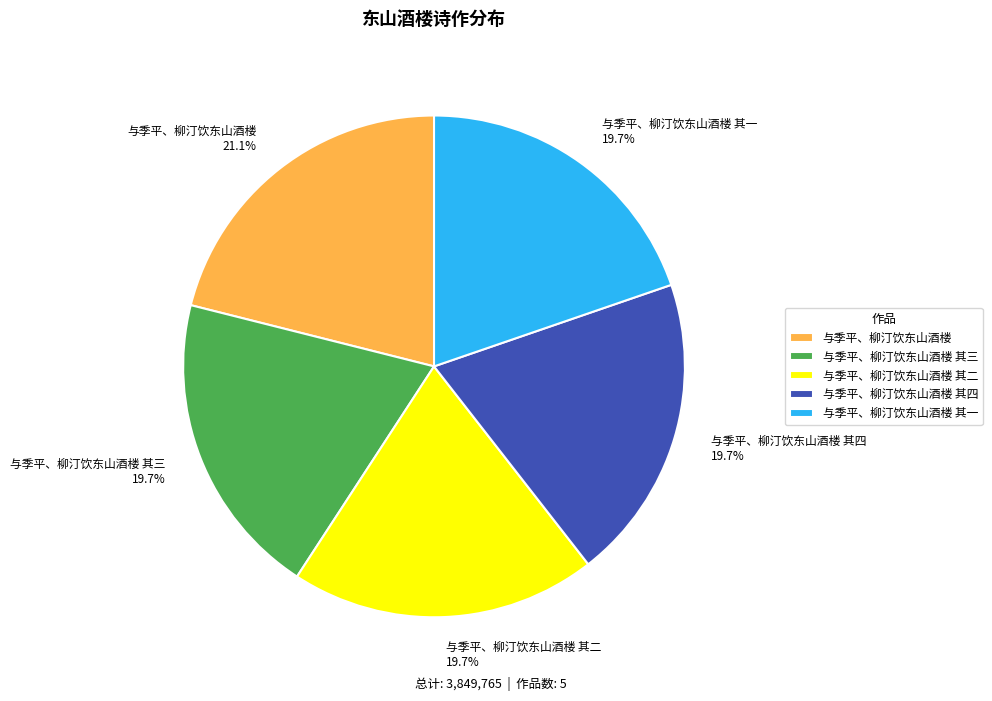

To the nearest percent, what percentage of the pie is 与季平、柳汀饮东山酒楼?

21%